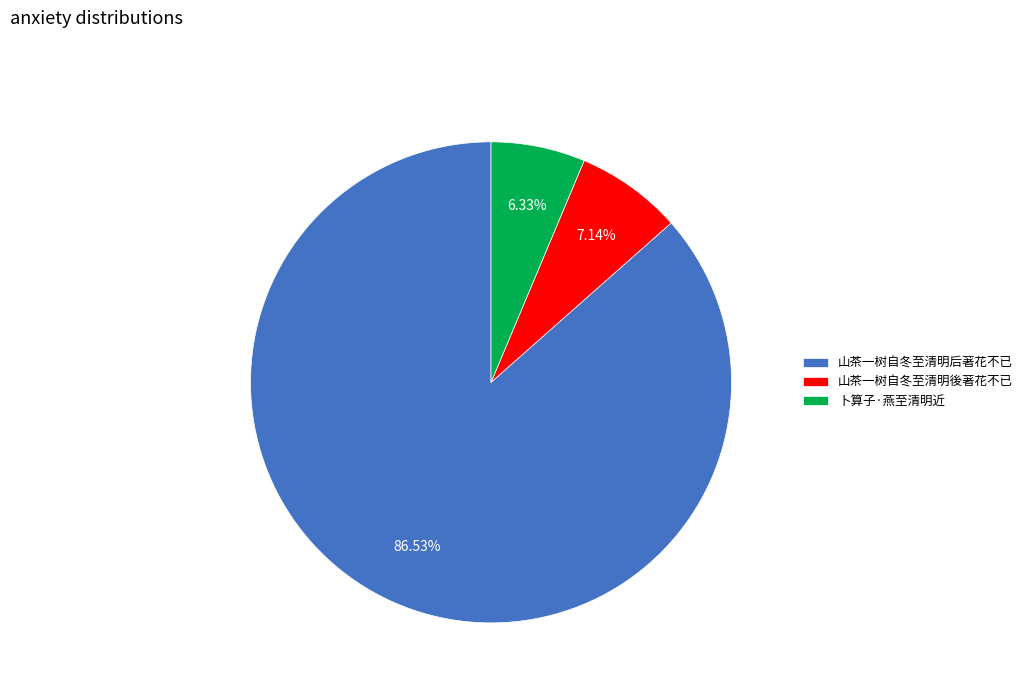

To the nearest percent, what is the combined percentage of 山茶一树自冬至清明後著花不已 and 山茶一树自冬至清明后著花不已?

94%